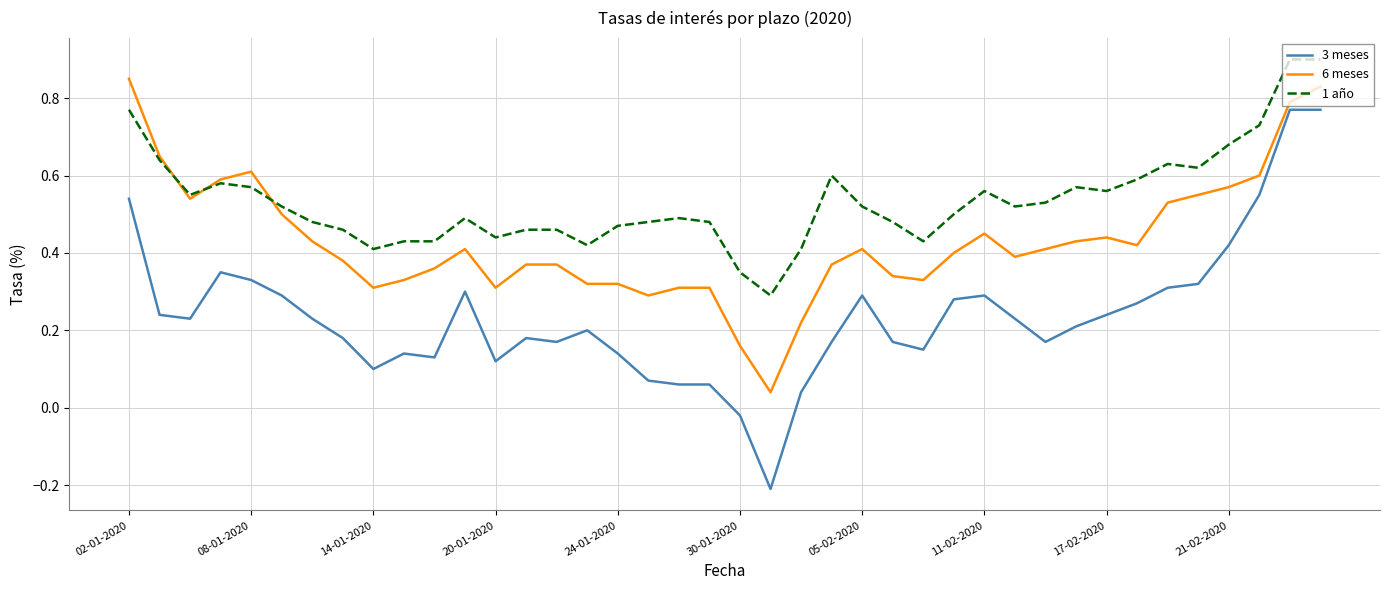

What is the greatest value displayed?

0.9